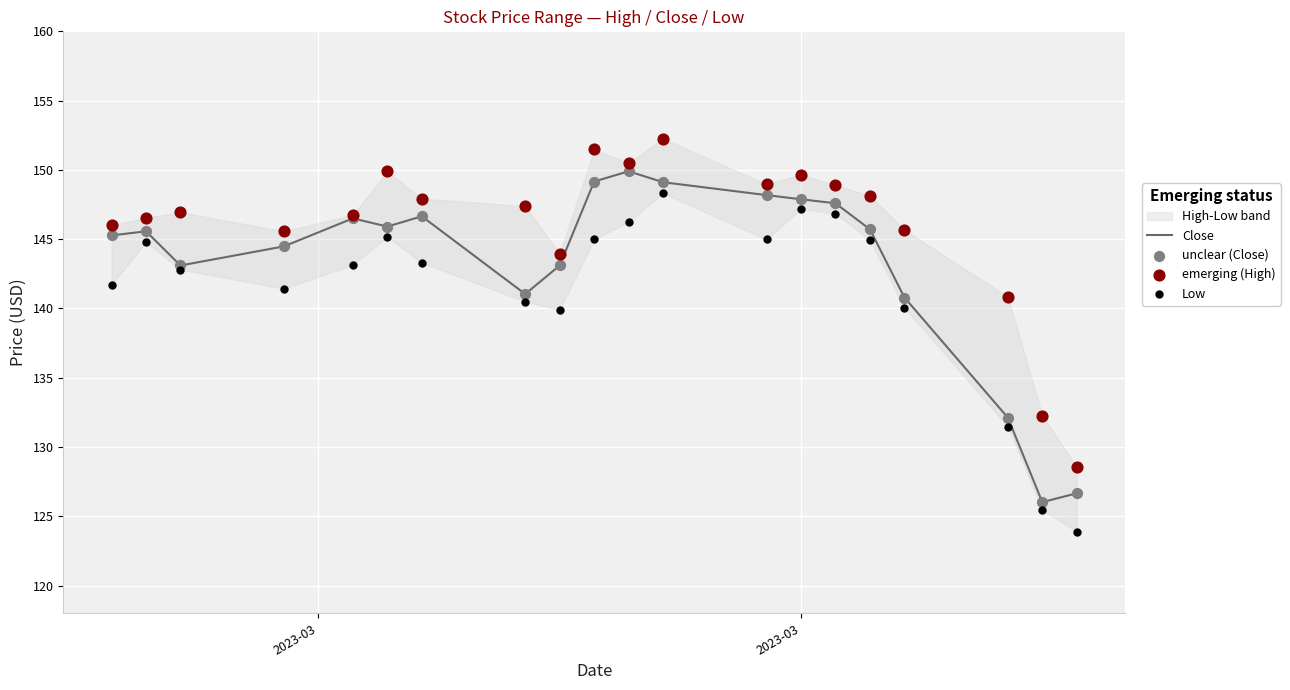

Which series has the largest Y range (max minus min)?

Low